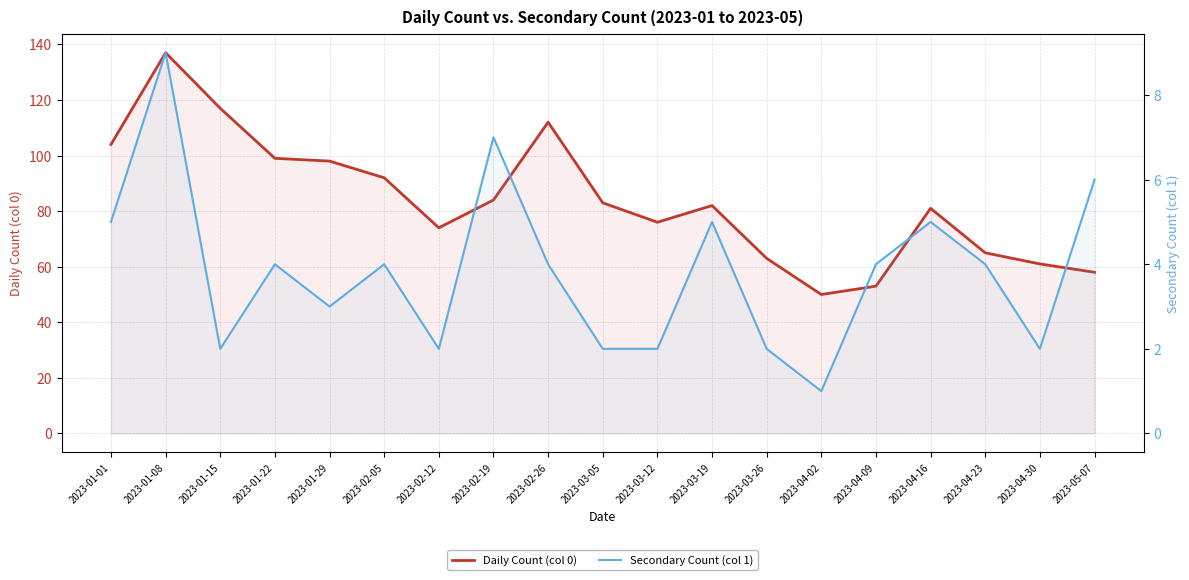

In Daily Count (col 0), how many points are higher than both neighbors (excluding endpoints)?

4